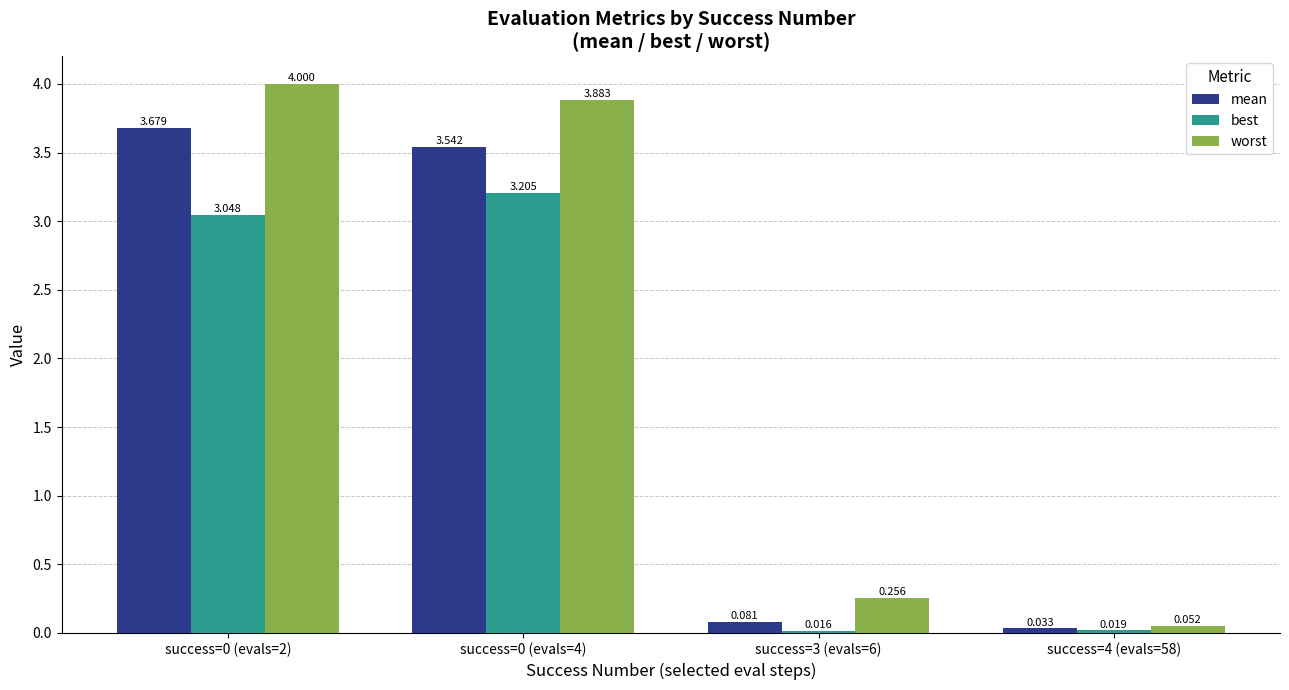

The mean series shows 1.2 at success=0 (evals=4). True or false?

False